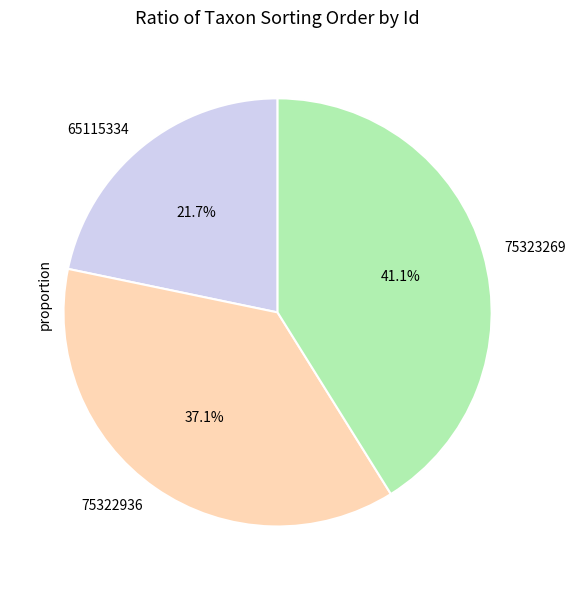

Which category has the biggest portion of the pie?

75323269